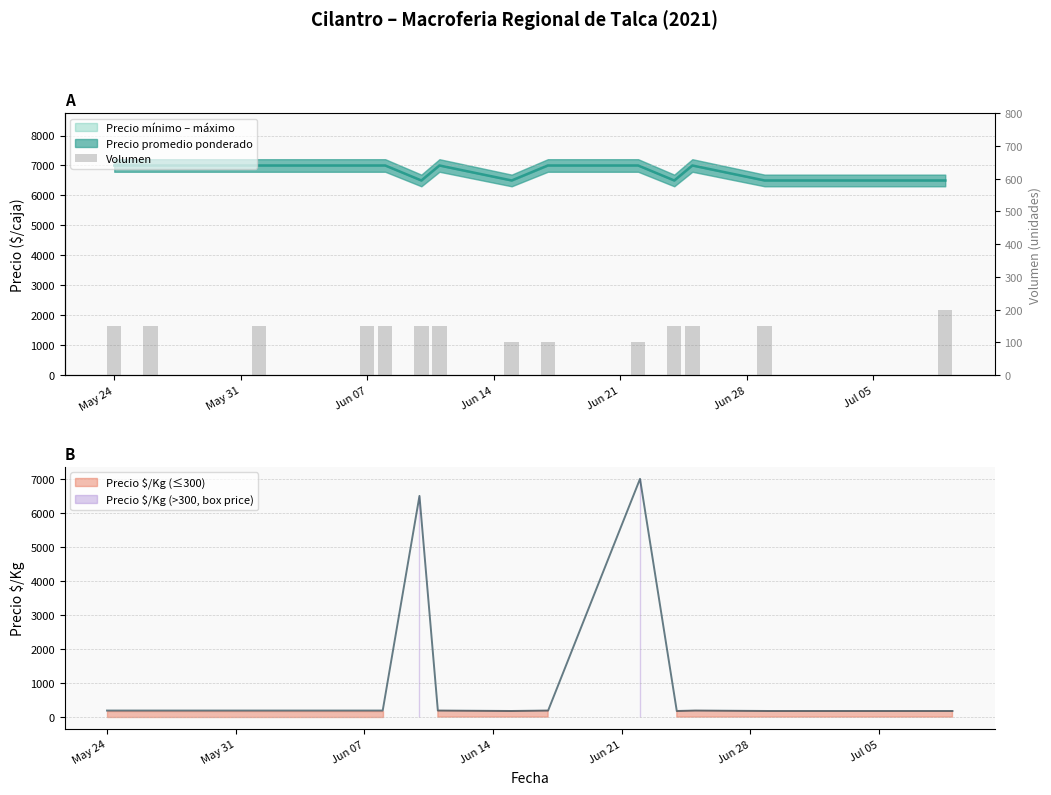

What is the sum of all values?

2000